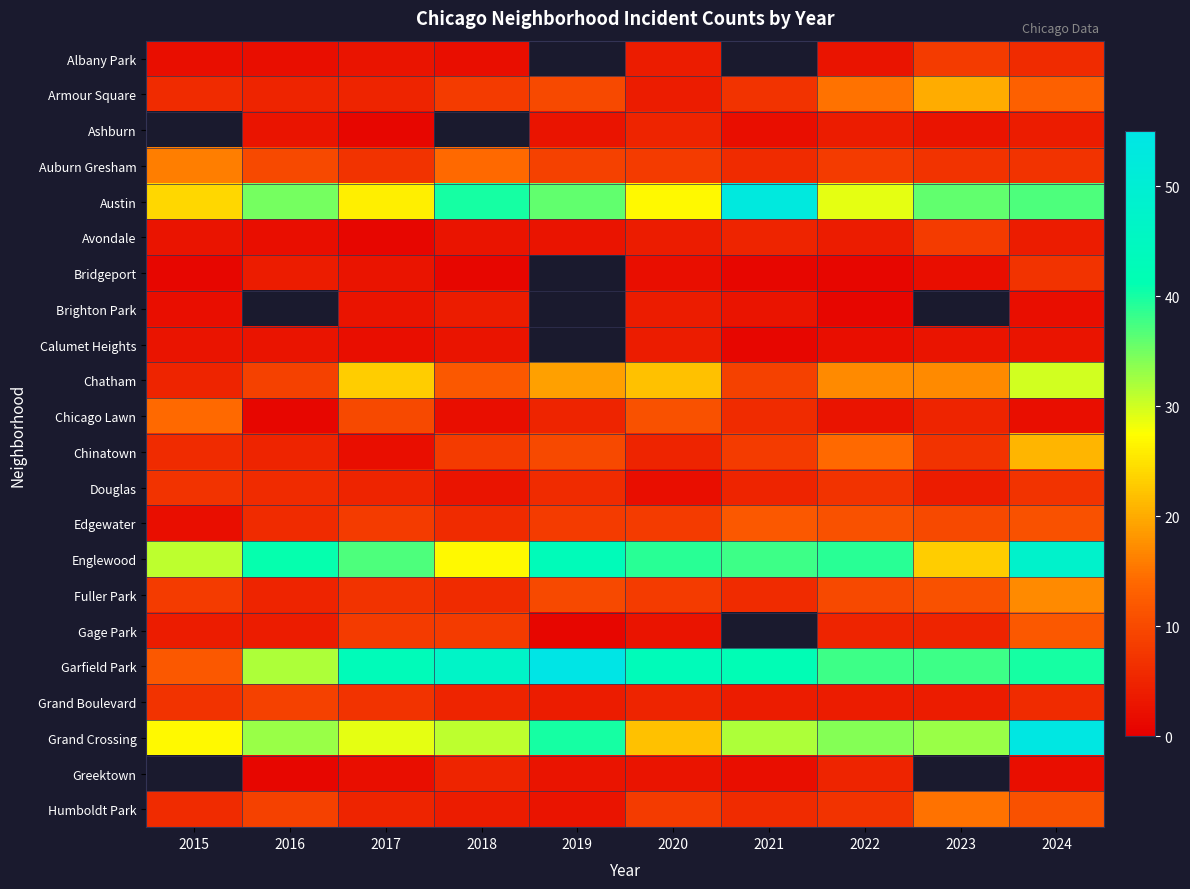

What is the difference between the Douglas values at 2018 and 2021?

2.0